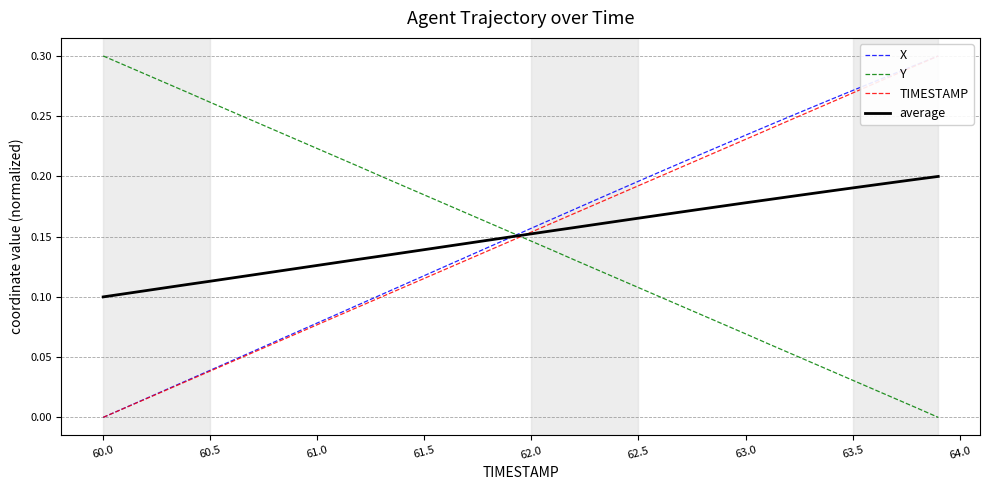

True or false: average has a value of 0.1 at 60.0.

True